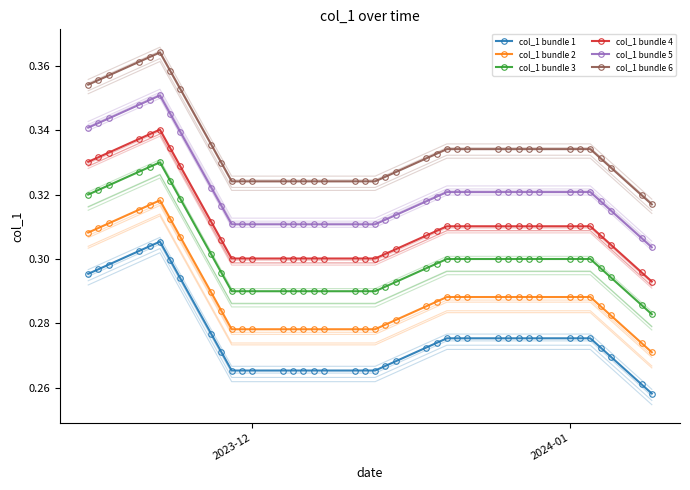

True or false: col_1 bundle 4 and col_1 bundle 5 intersect in this chart.

False